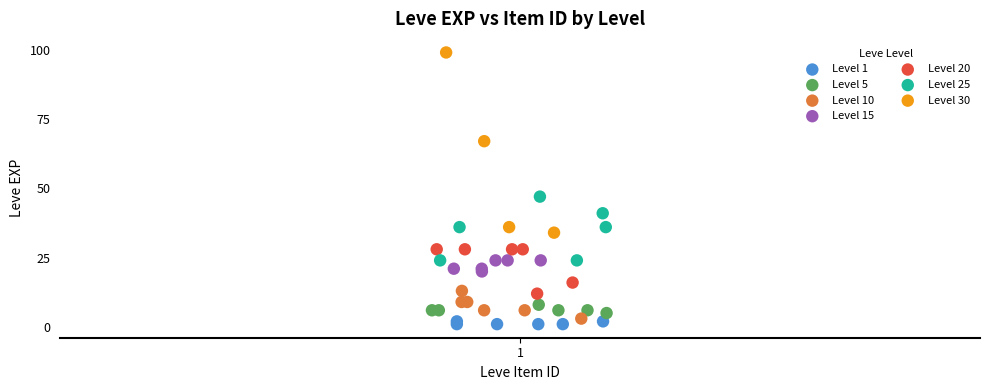

Which series has the largest Y range (max minus min)?

Level 30